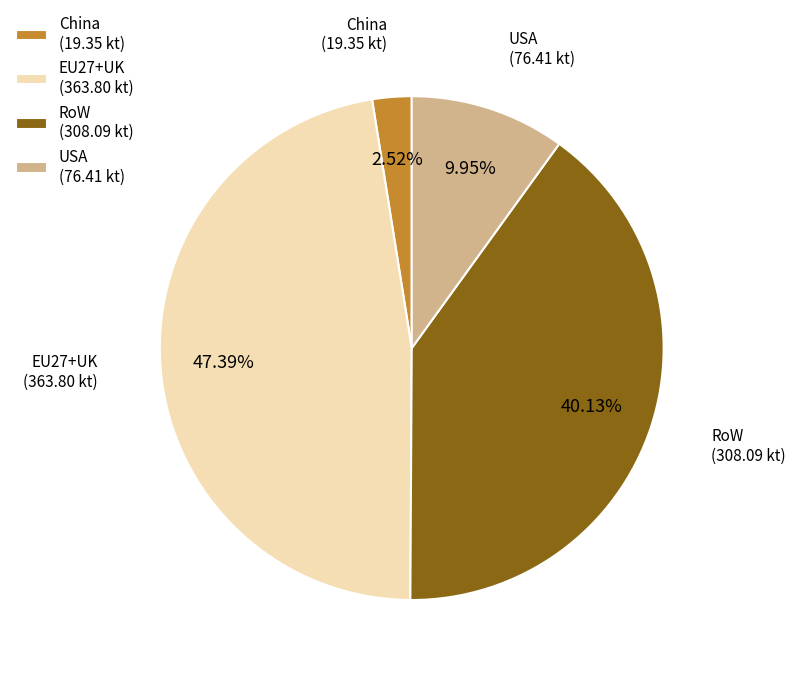

Is USA (76.41 kt) the majority of the pie?

No